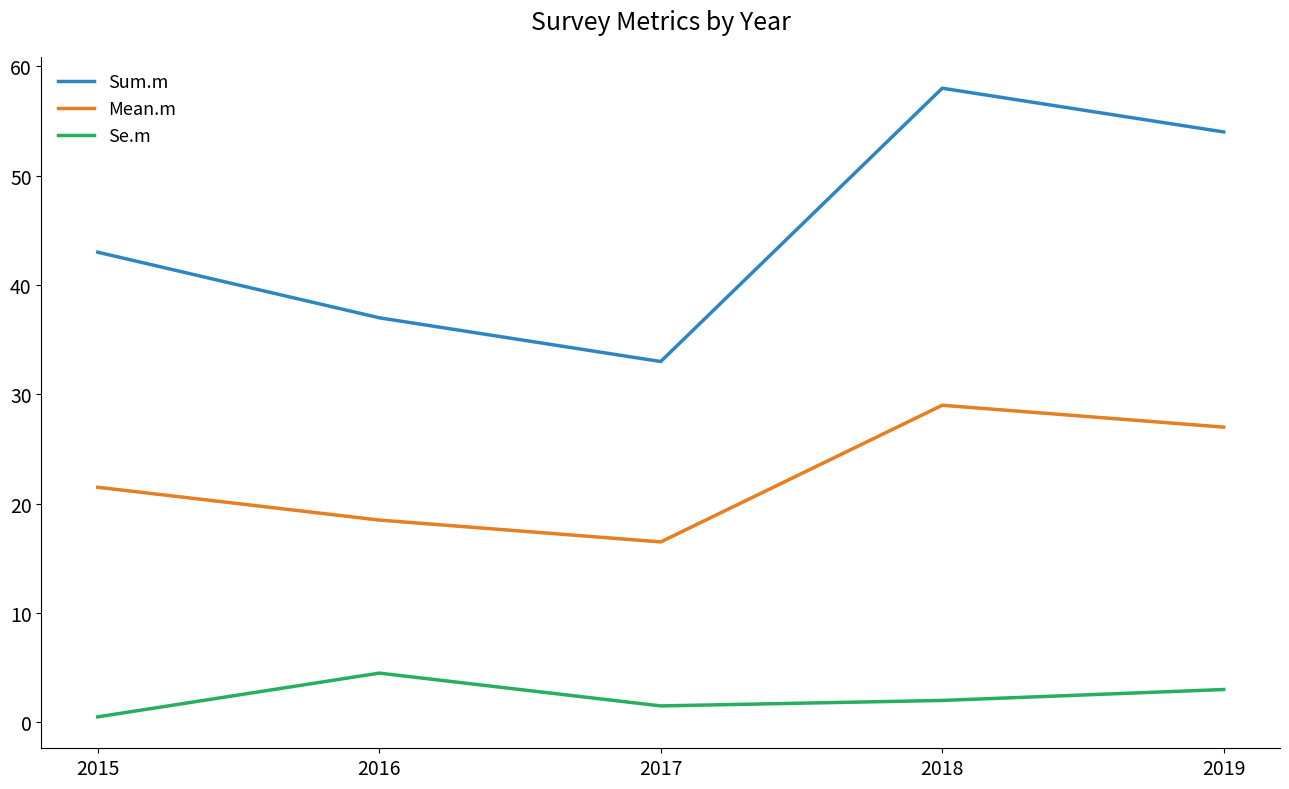

Which series has the largest total across all categories?

Sum.m